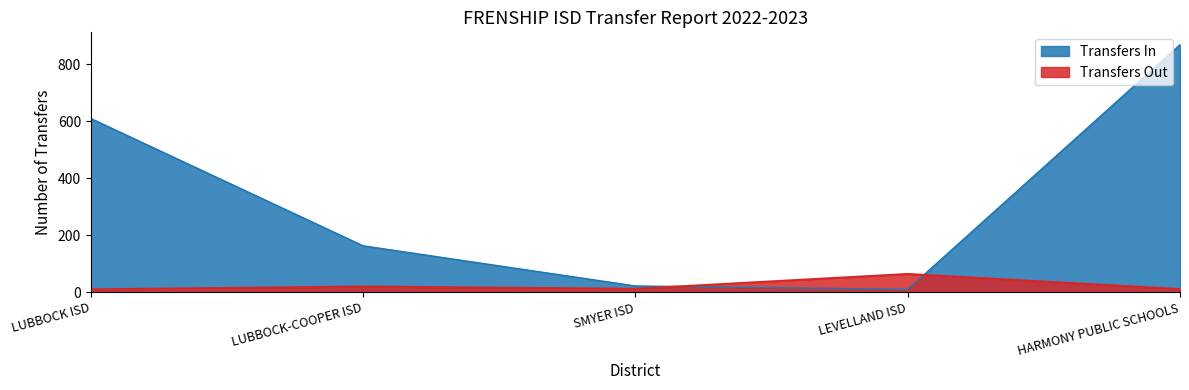

What value does the Transfers In series have at LUBBOCK-COOPER ISD?

163